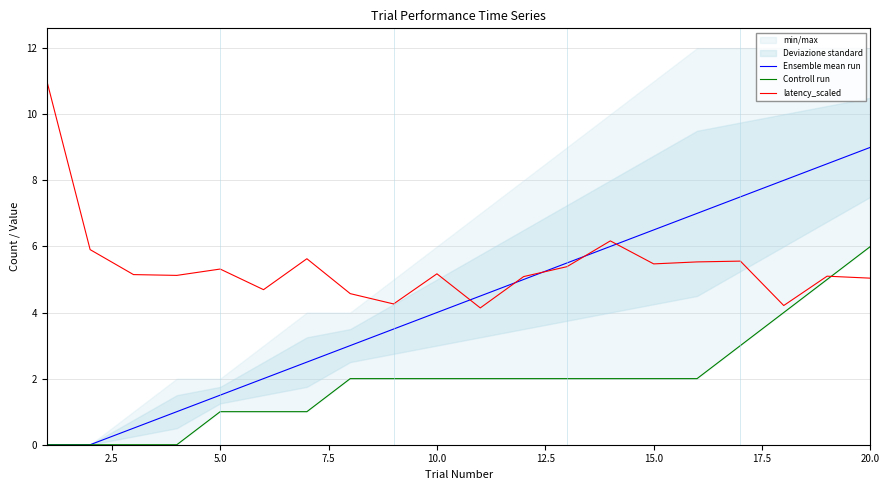

What is the minimum value for latency_scaled?

4.1